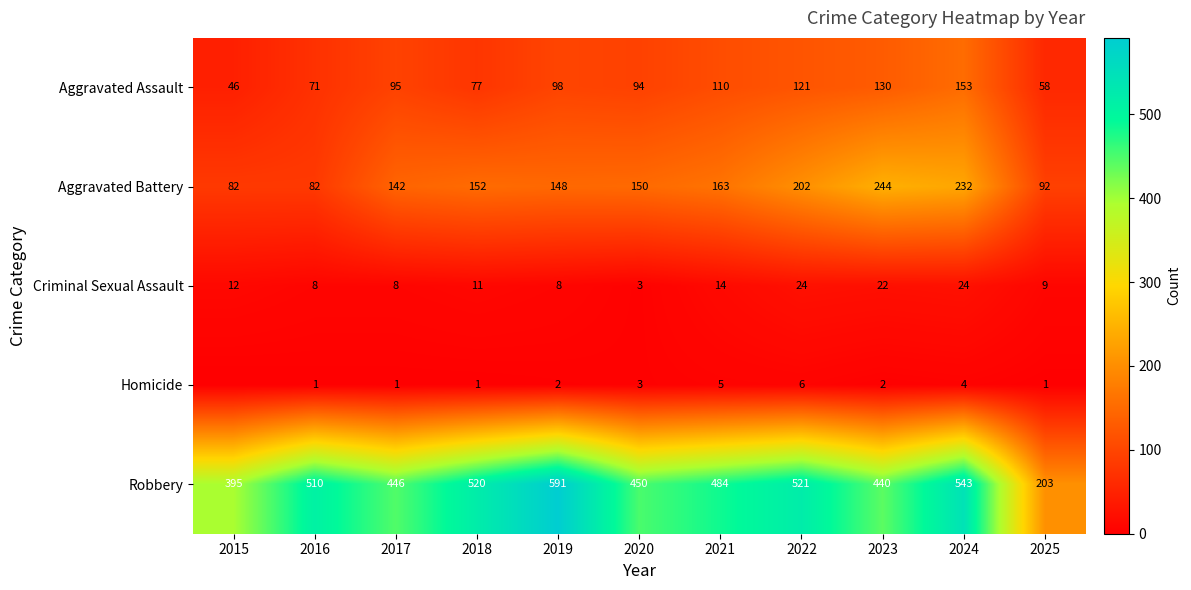

What is the highest value of the Criminal Sexual Assault series?

24